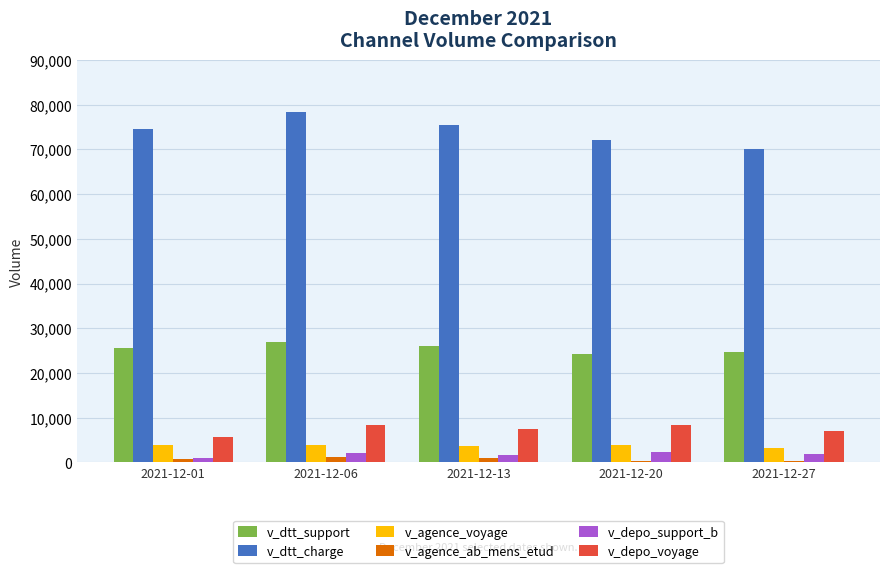

What is the sum of all v_depo_support_b values?

8945